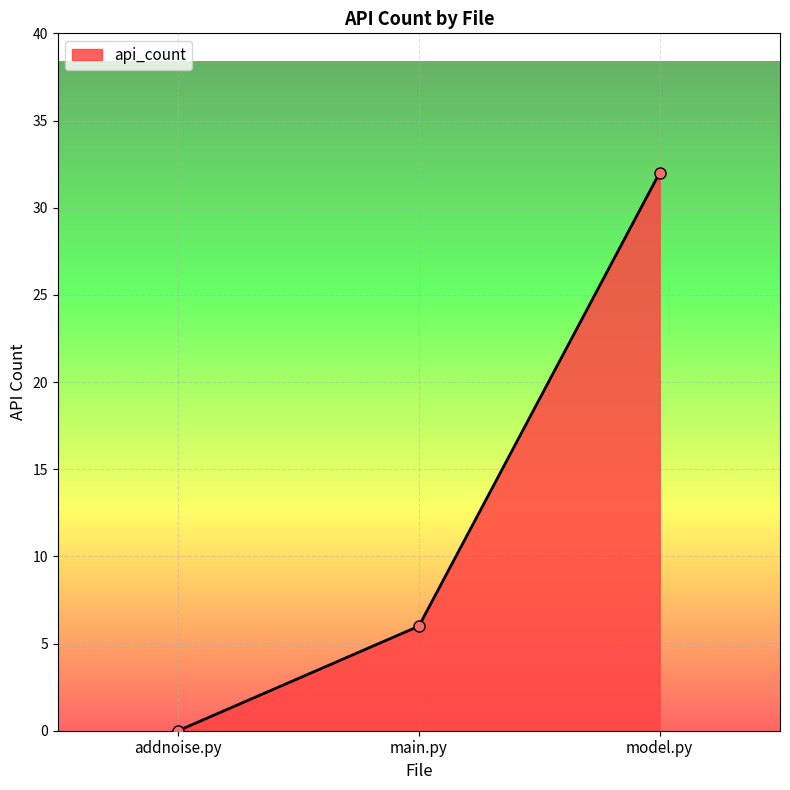

At which label is the value closest to 16?

main.py